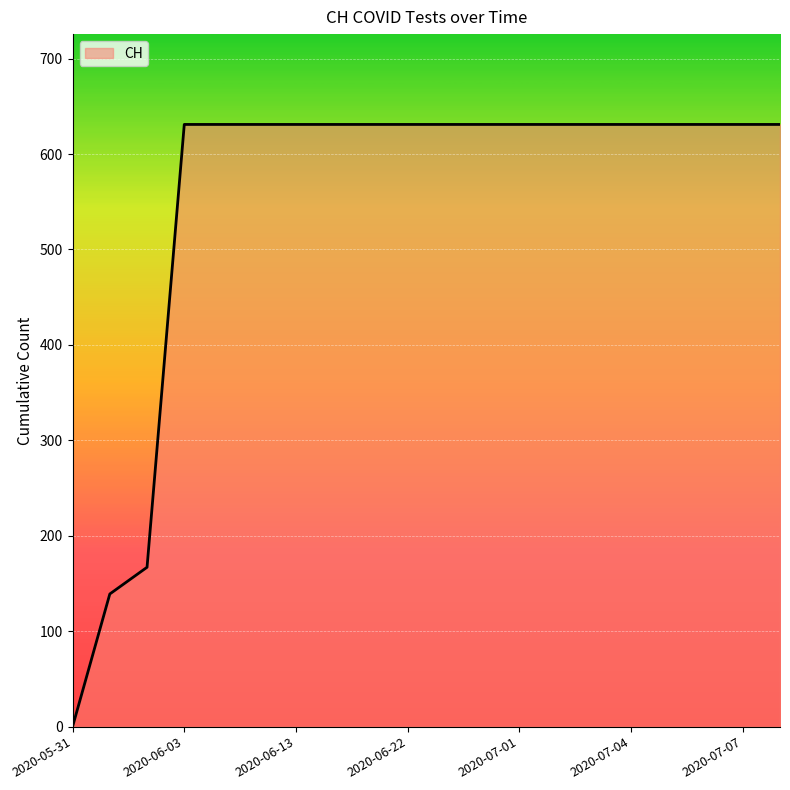

Does the chart have visible grid lines?

Yes